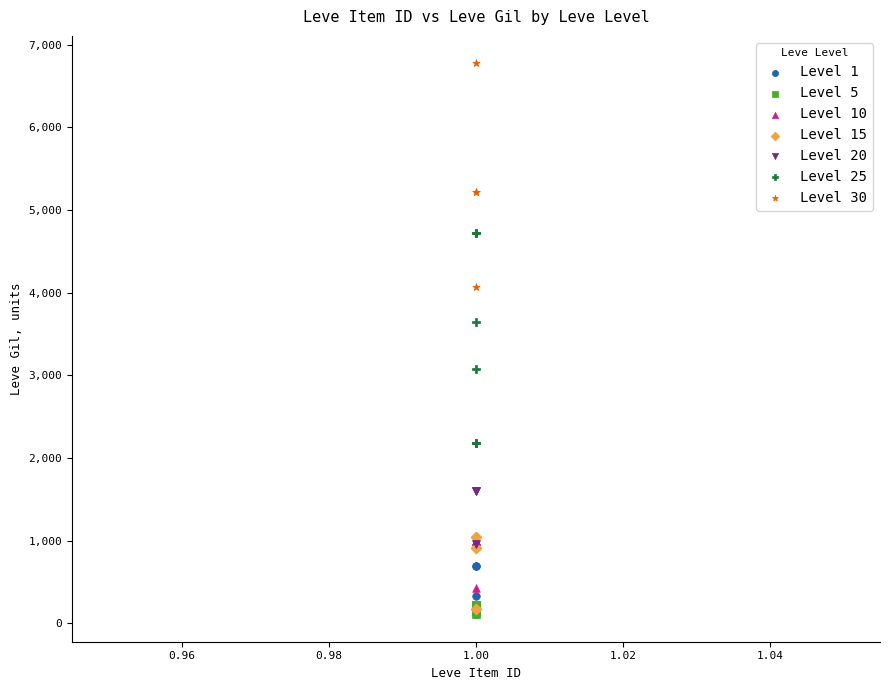

Which series reaches the maximum Y coordinate?

Level 30